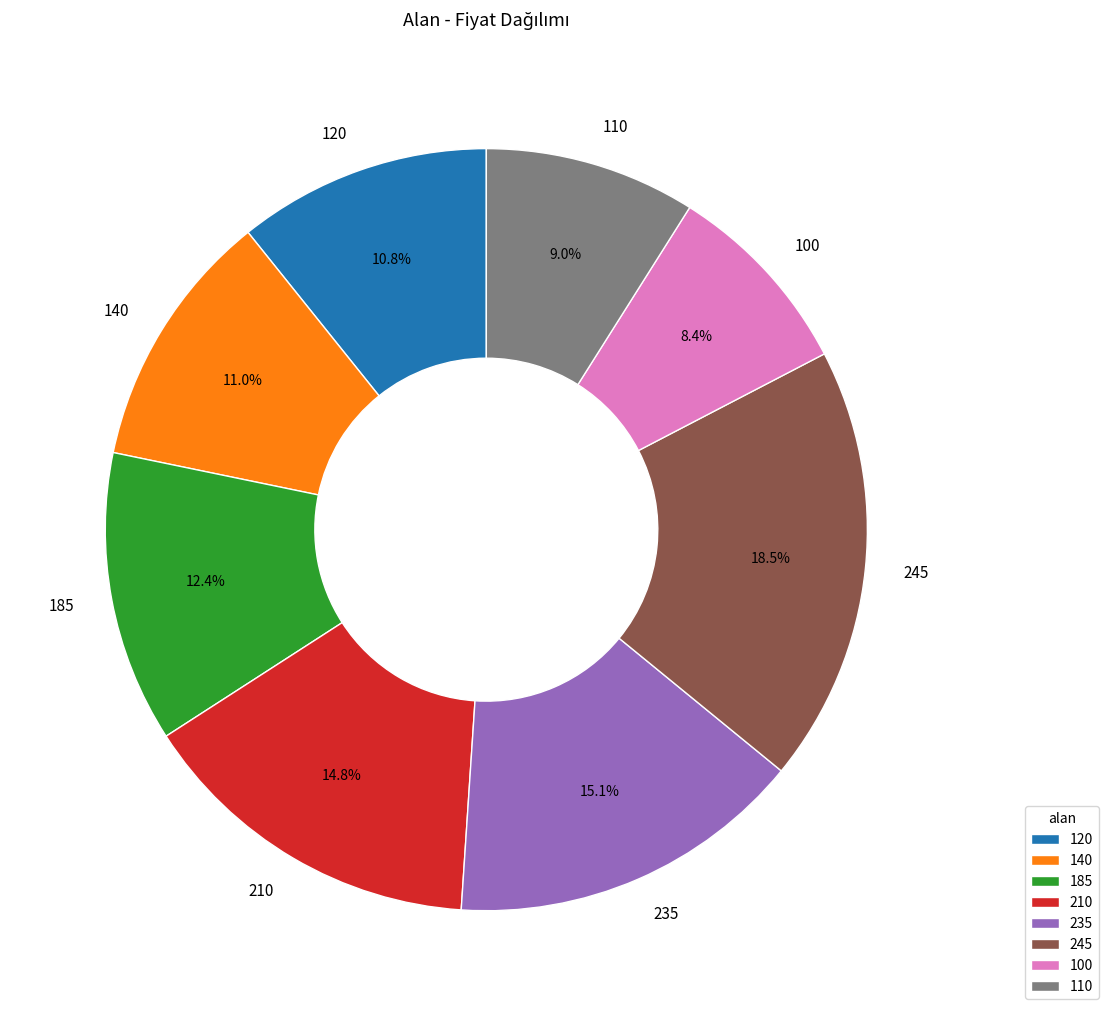

To the nearest percent, what is the combined percentage of 110 and 235?

24%